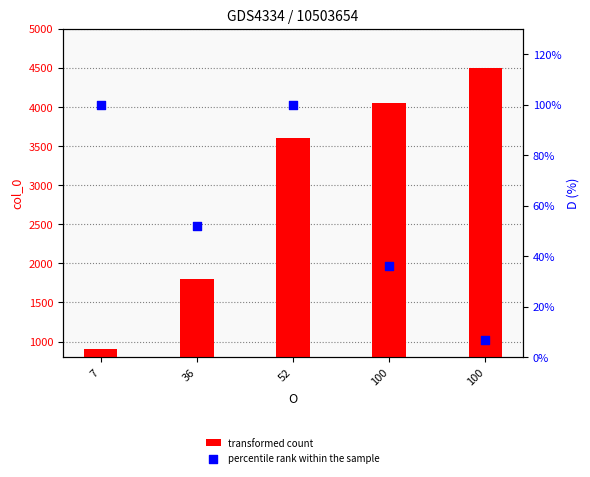

At which category is the sum across all series the highest?

100